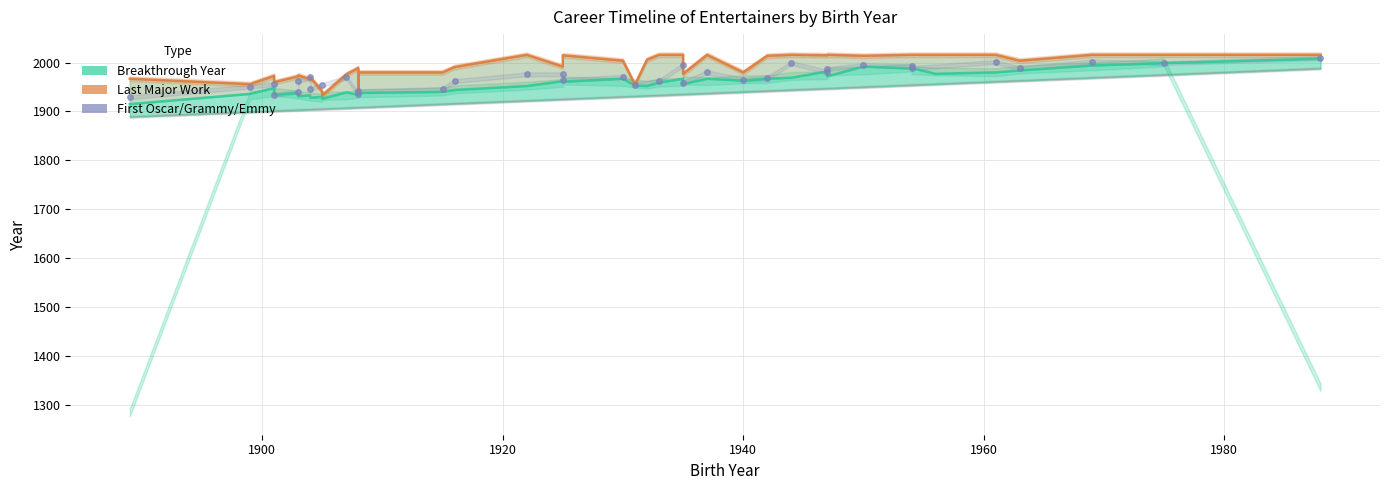

What is the value of the breakthrough_year point at the 26th from the left?

1967